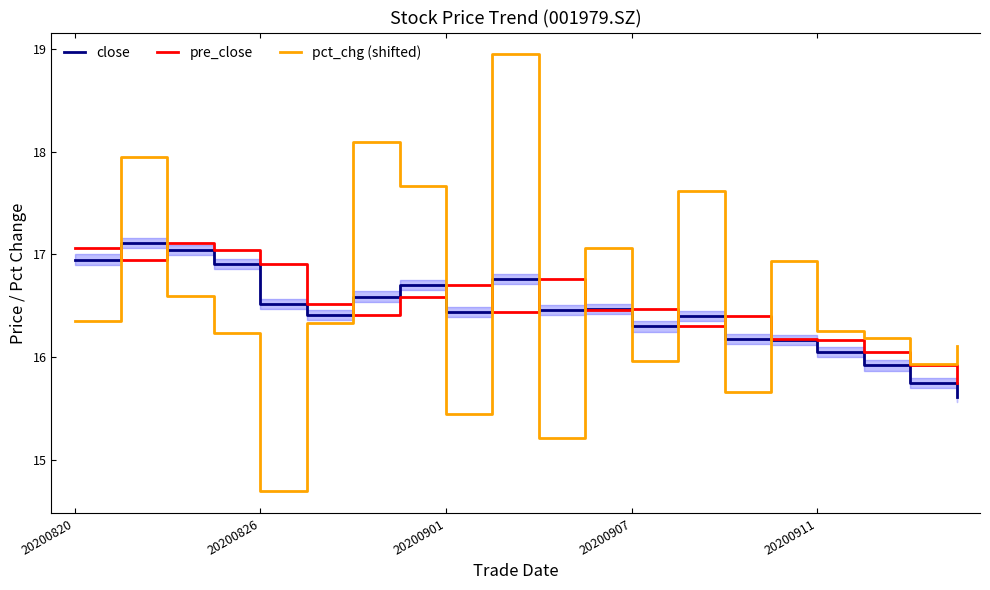

How many categories are shown in the chart?

20